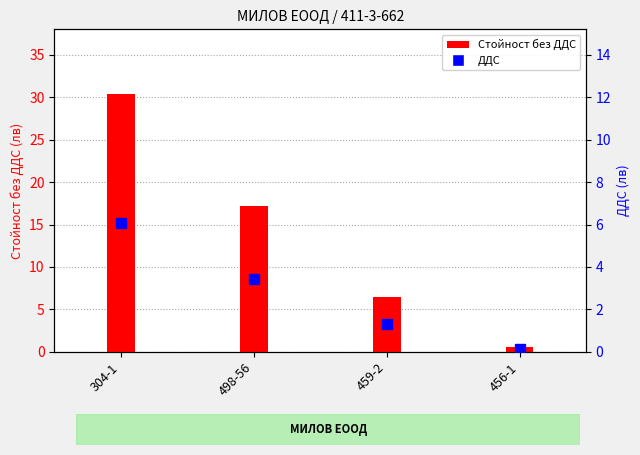

What is the total value across all series at 459-2?

7.8